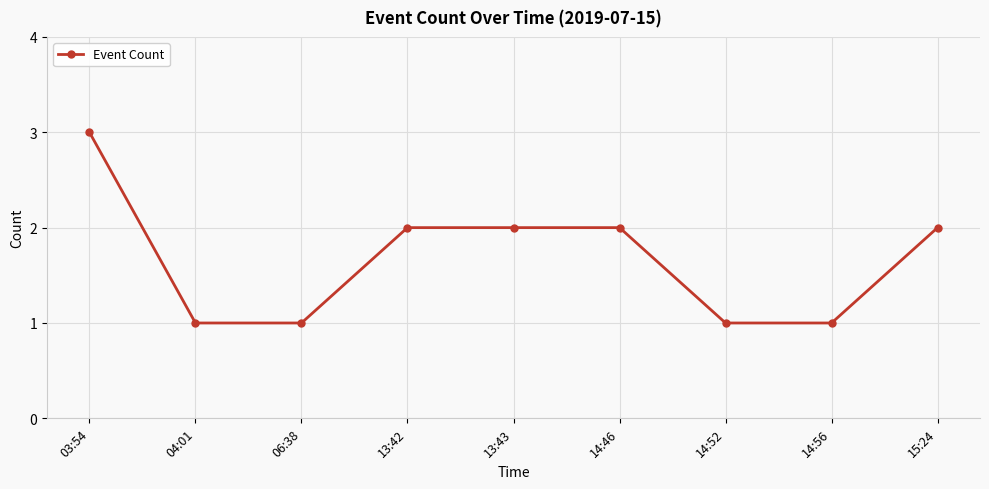

What is the change in value from 04:01 to 13:42?

+1